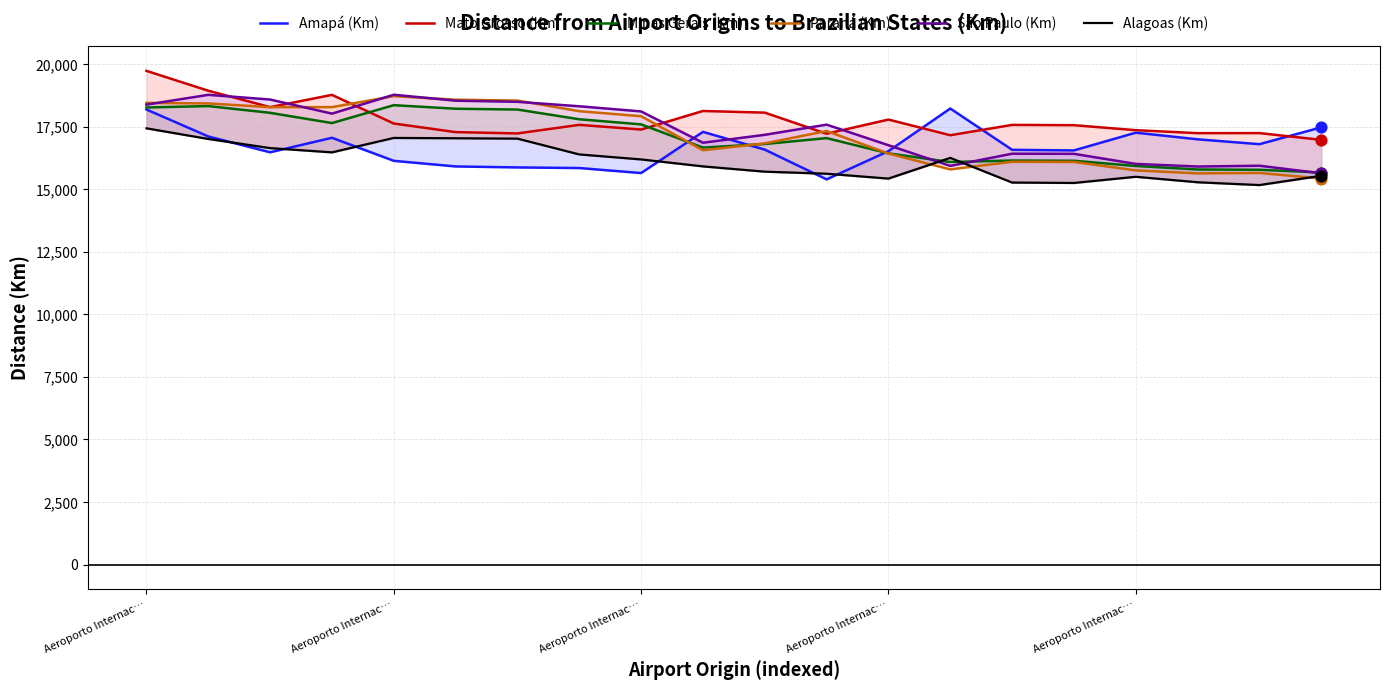

Which series has the largest total across all categories?

Mato Grosso (Km)